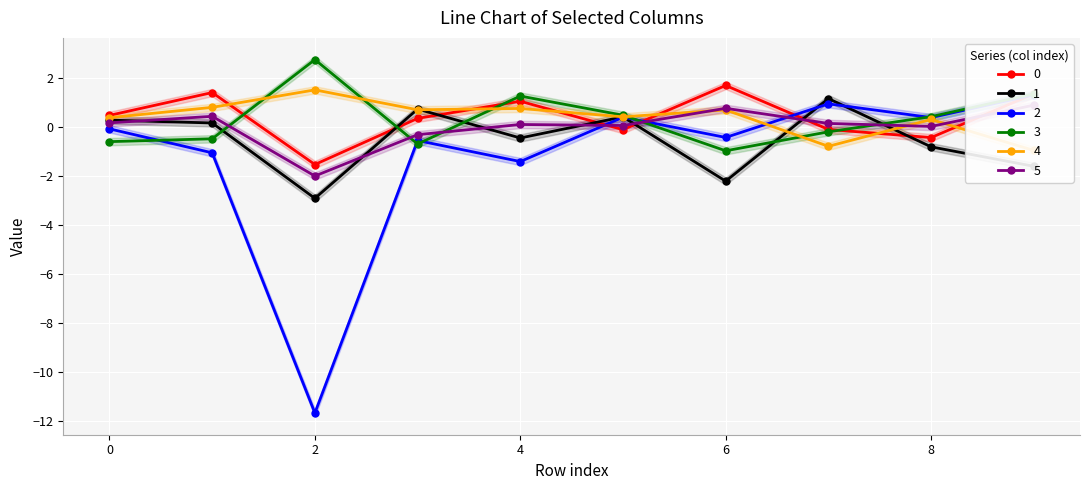

What is the sum of the 5 values at 0 and 8?

0.2